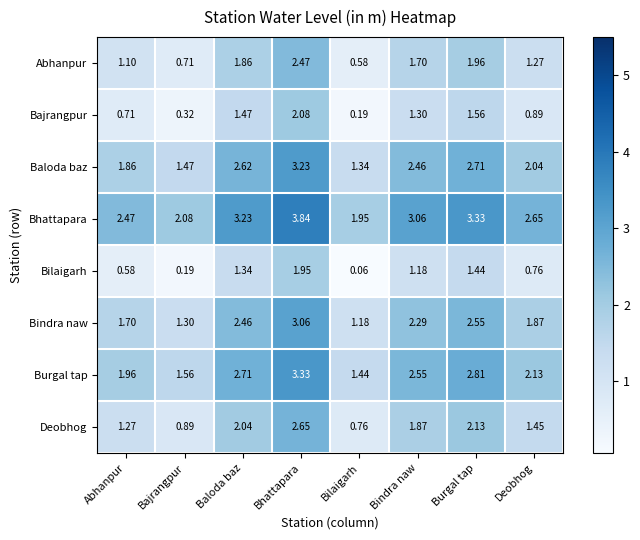

Is the value of Bhattapara at Burgal tap greater than the value of Deobhog at Burgal tap?

Yes